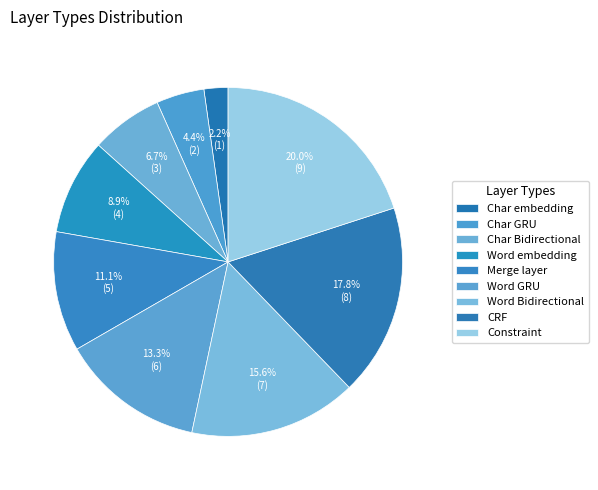

Count the number of slices in the pie.

9